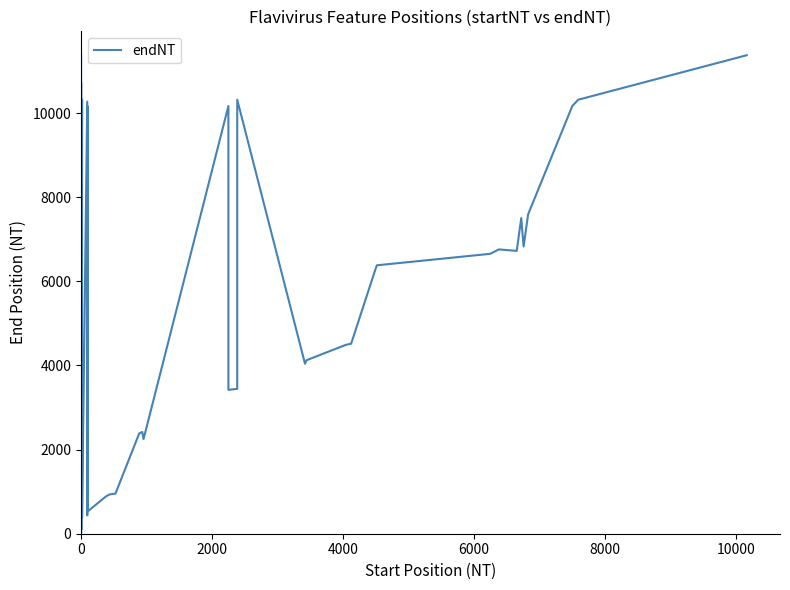

Does the chart have visible grid lines?

No